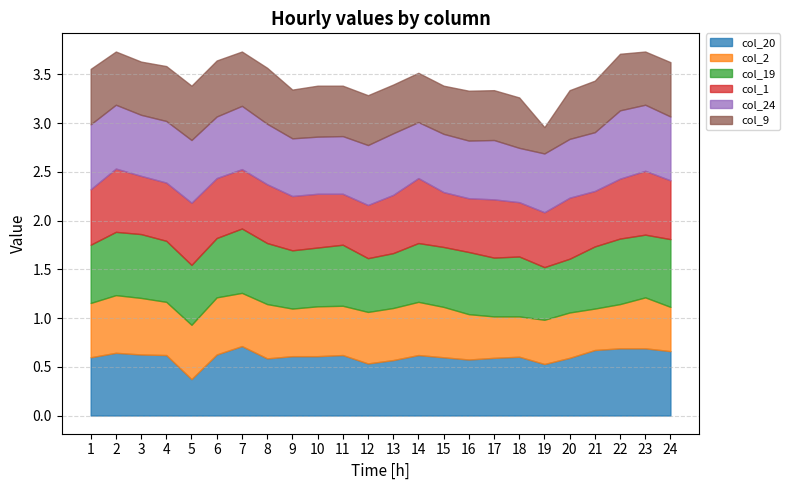

After their last crossing, which series has the higher values: col_19 or col_24?

col_19